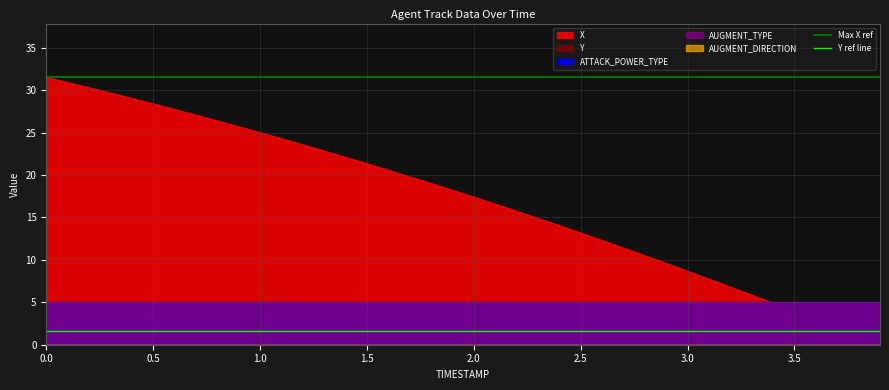

What is the total value across all series at 1.0?

33.1